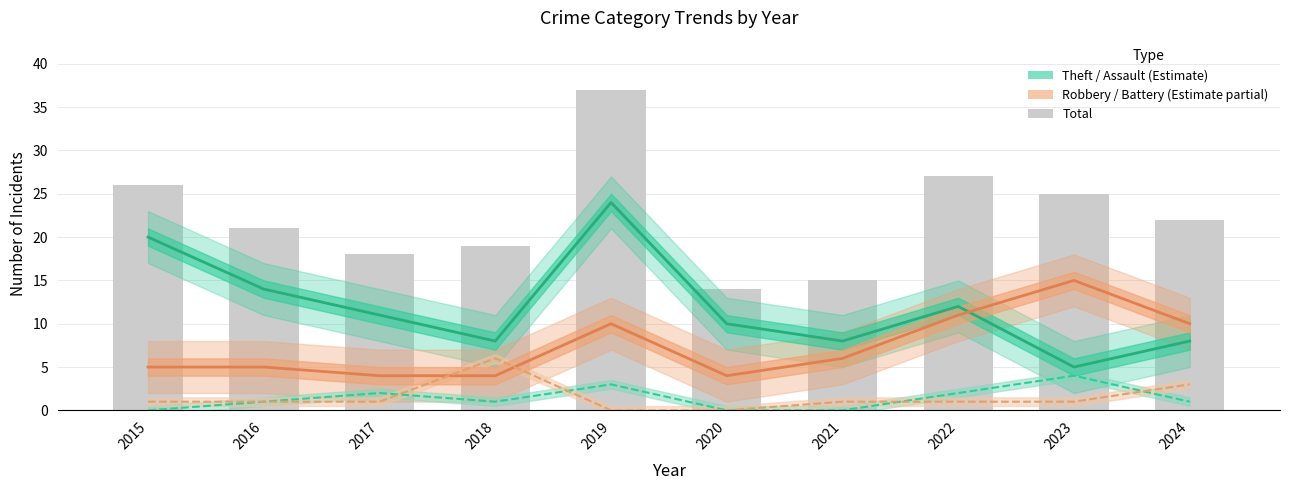

Which series has the largest total across all categories?

Total